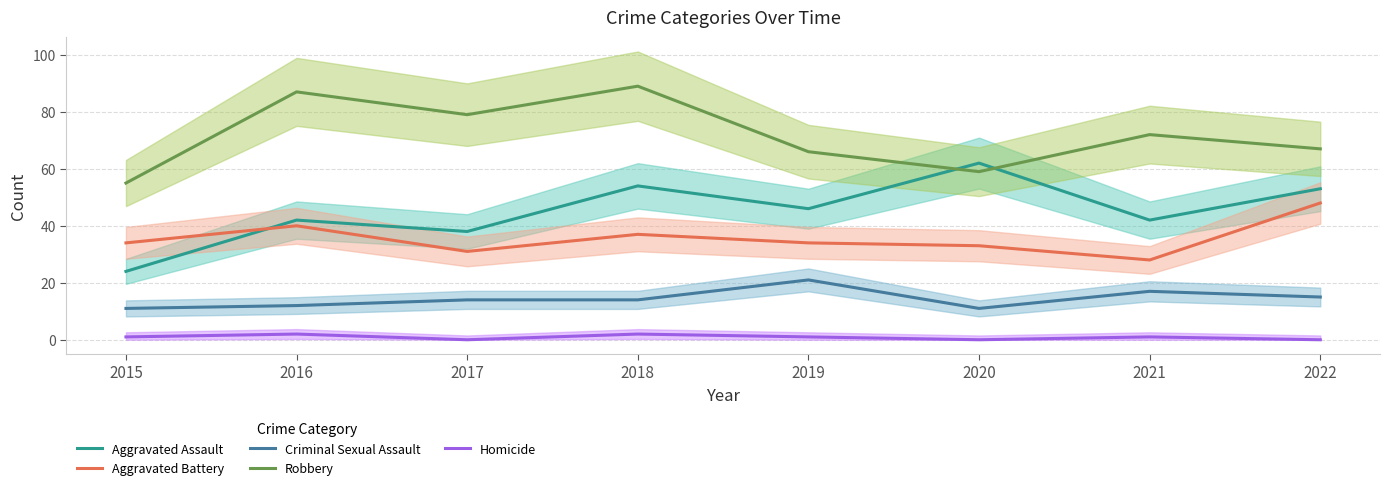

What is the maximum value for Homicide?

2